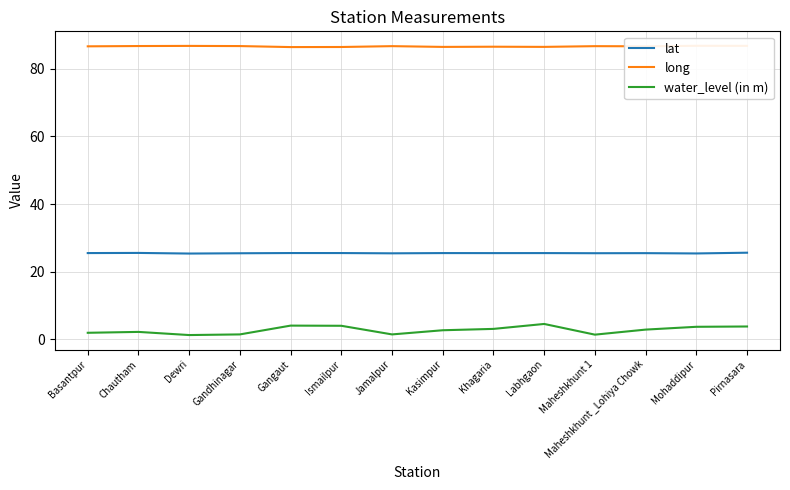

True or false: water_level (in m) and lat intersect in this chart.

False